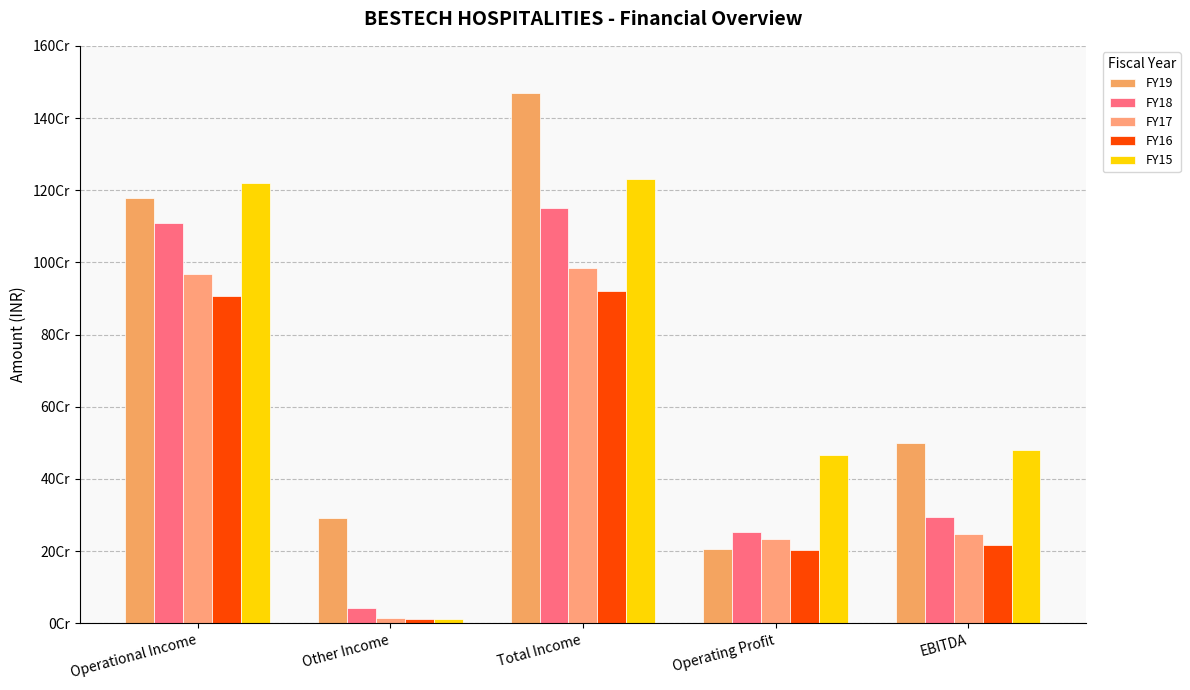

Does the chart contain any negative values?

No